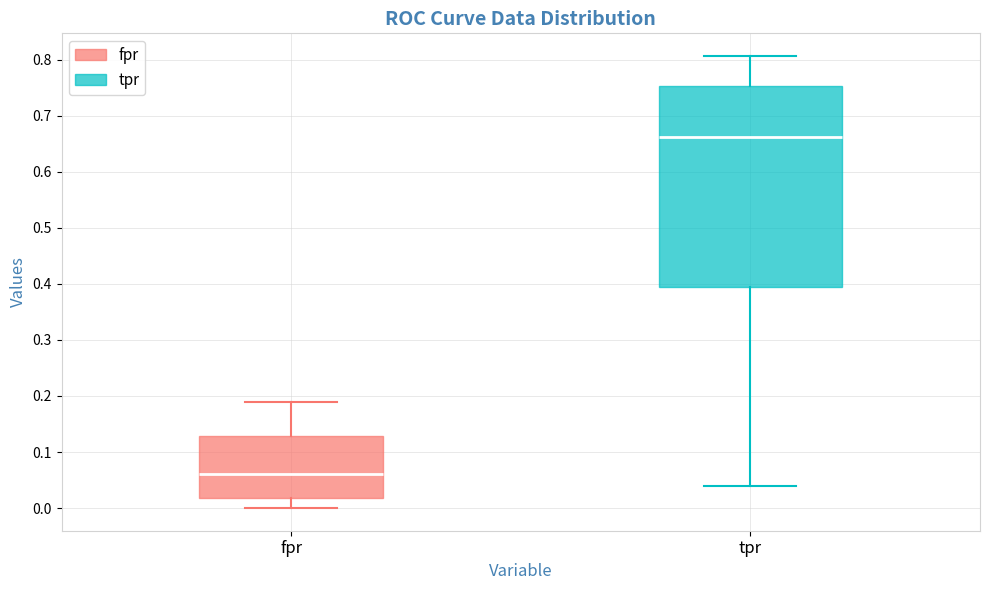

Where does the upper whisker of the box for tpr end on the y-axis? The values are not printed on the chart, so give them approximately, as read against the axis.

0.81